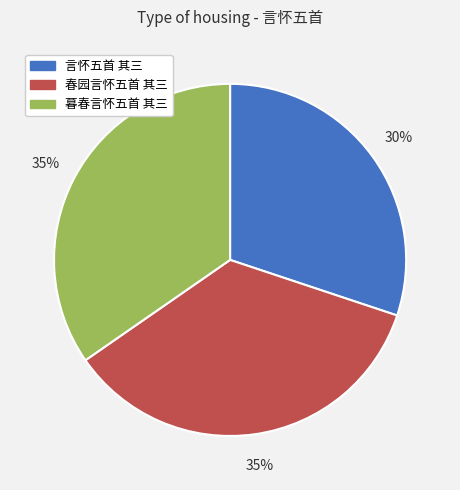

How many slices are in this pie chart?

3